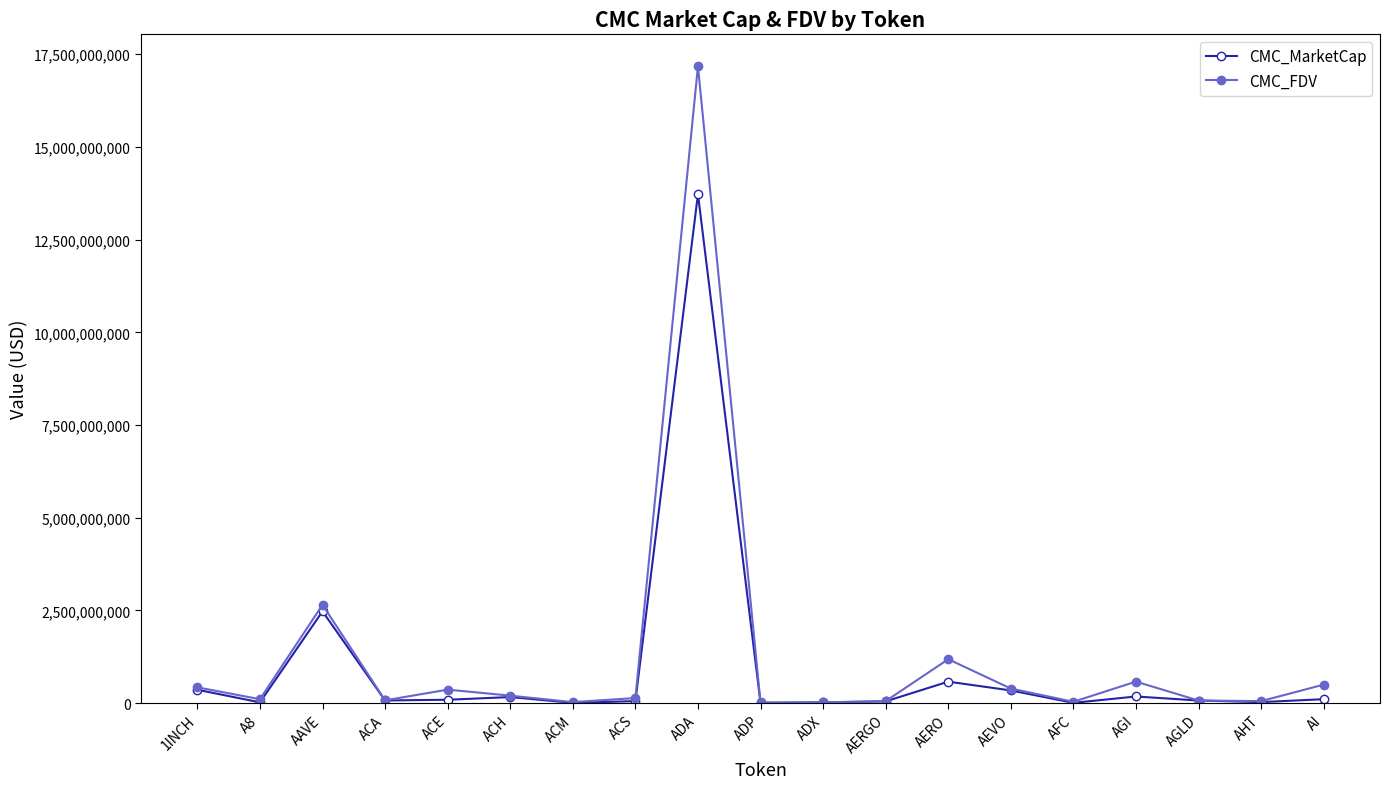

How many data points does each series have?

19